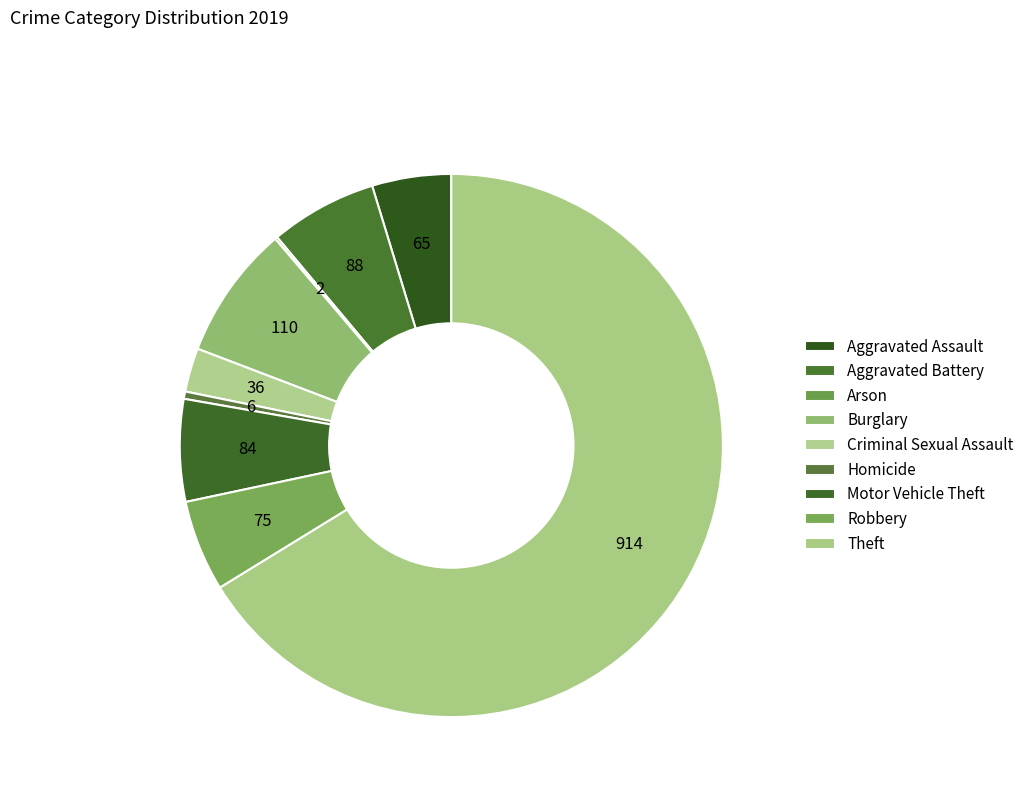

What percentage is the Criminal Sexual Assault slice, to the nearest percent?

3%